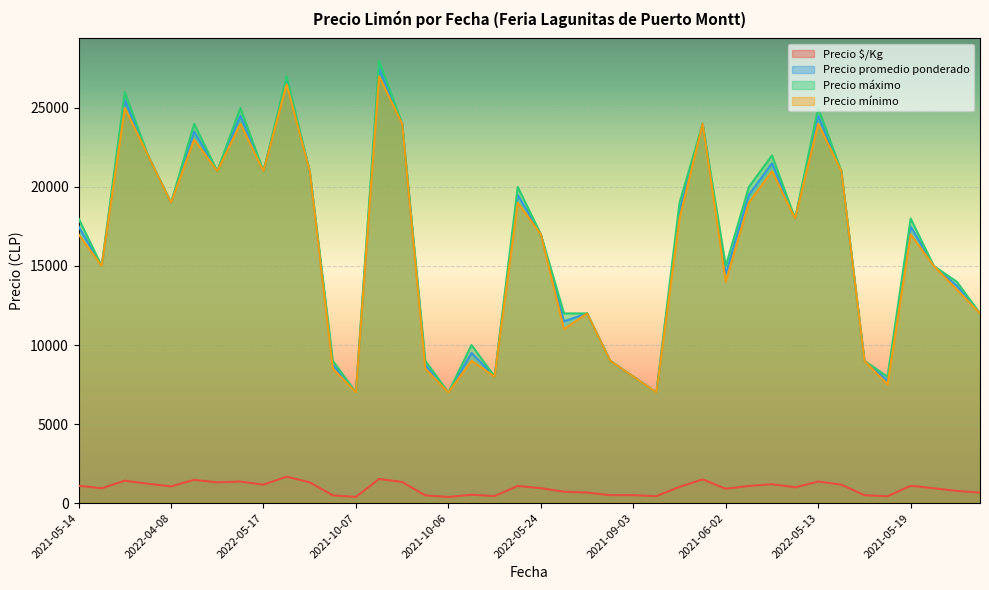

Which category has the lowest value in the Precio mínimo series?

2021-10-07